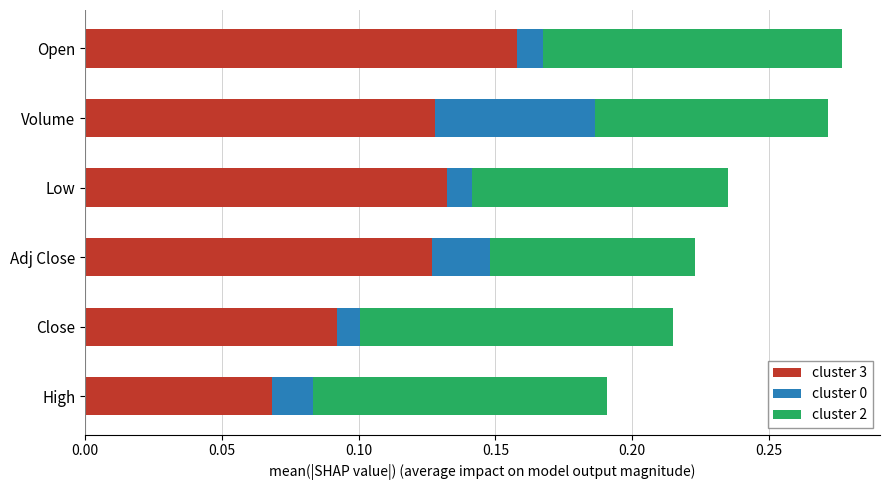

Count the cluster 3 values in the range 0 to 1.

6